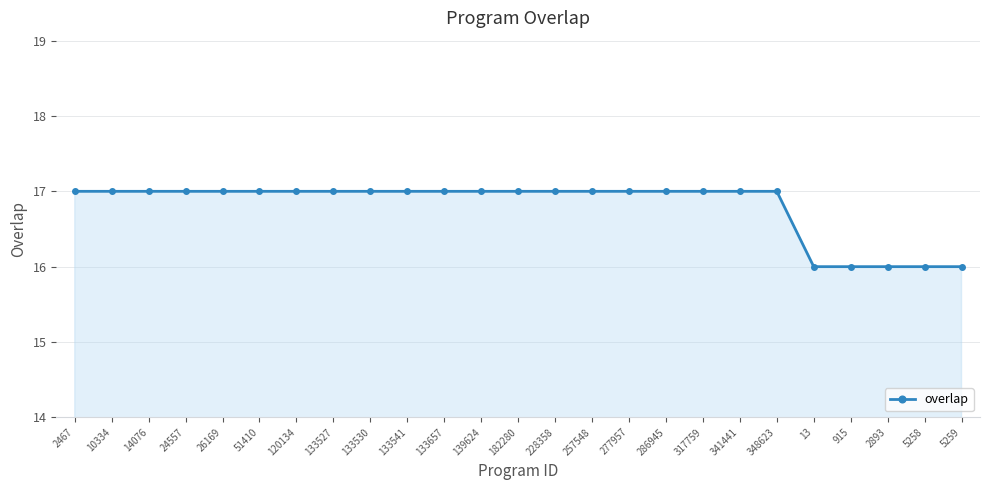

What is the minimum value shown in the chart?

16